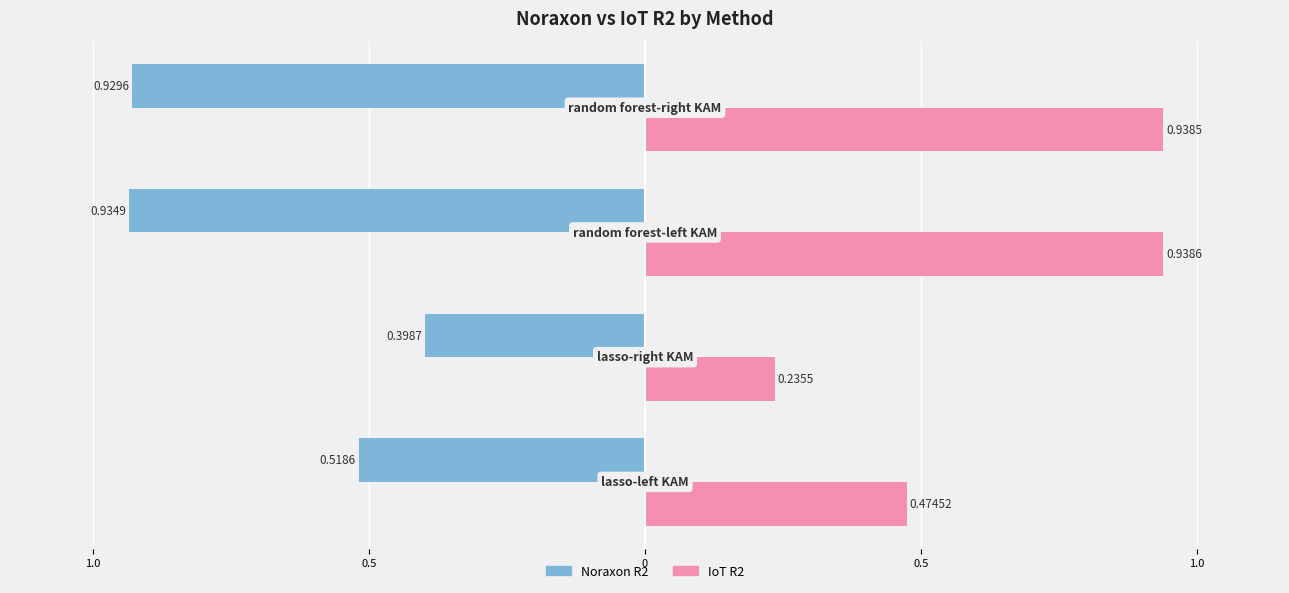

How many bars are there in total?

8